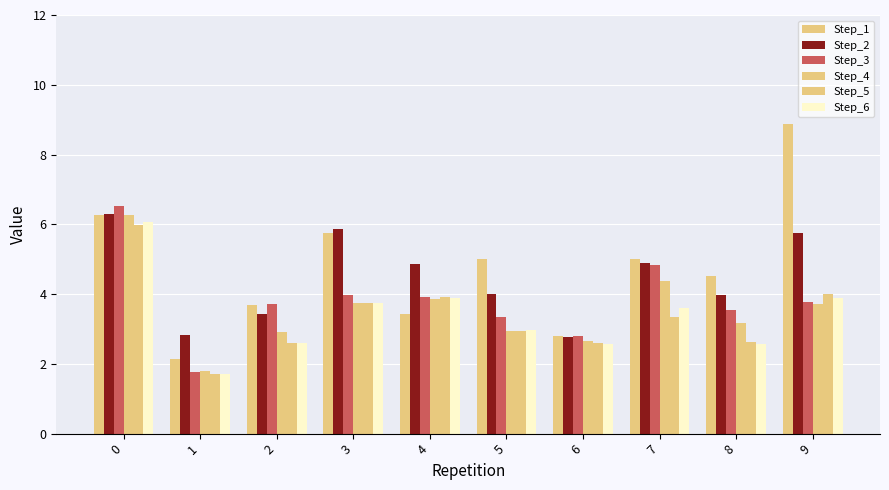

How many bars are there in total?

60